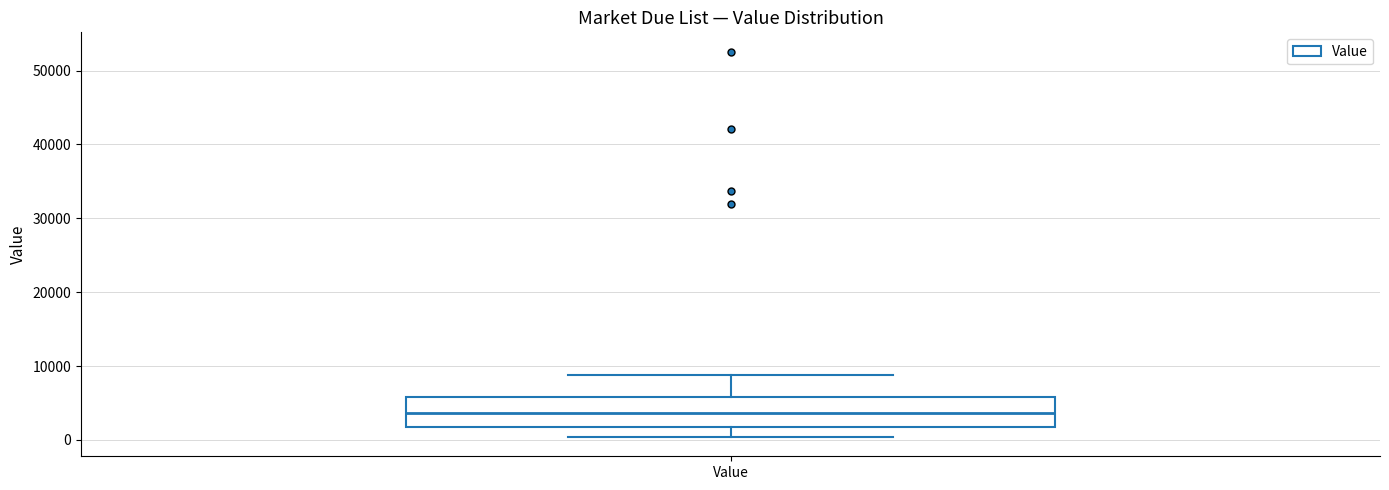

Transcribe this box plot: give where the median line is, the range the box spans, and where the two whiskers end, as read against the y-axis. The values are not printed on the chart, so give them approximately, as read against the axis.

median 4000, box 2000 to 6000, whiskers 0 to 9000